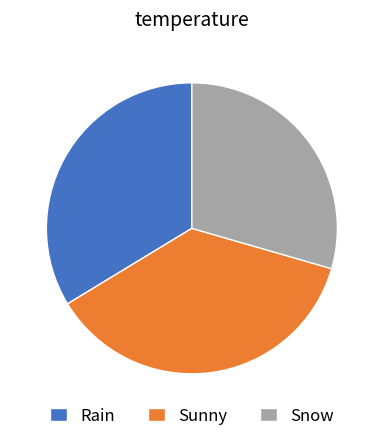

Does any single category account for the majority?

No